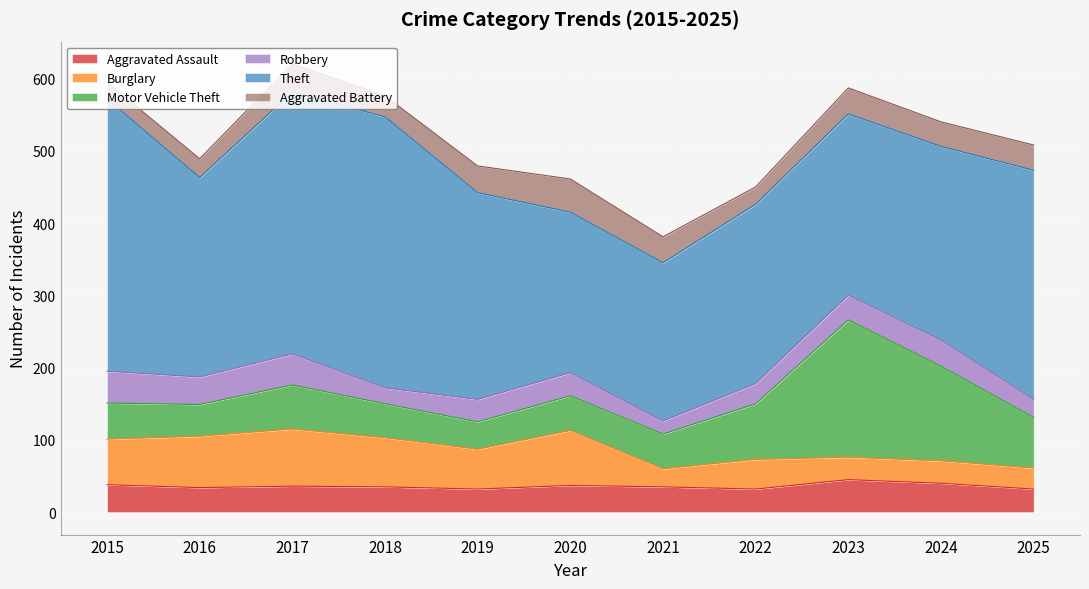

What is the total value across all series at 2017?

620